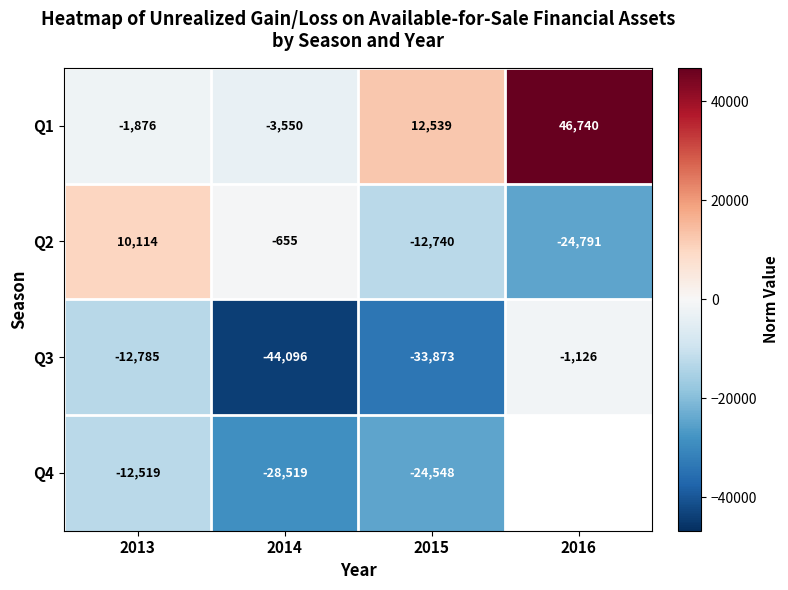

Rank the categories by Q3 value from lowest to highest.

2014, 2015, 2013, 2016